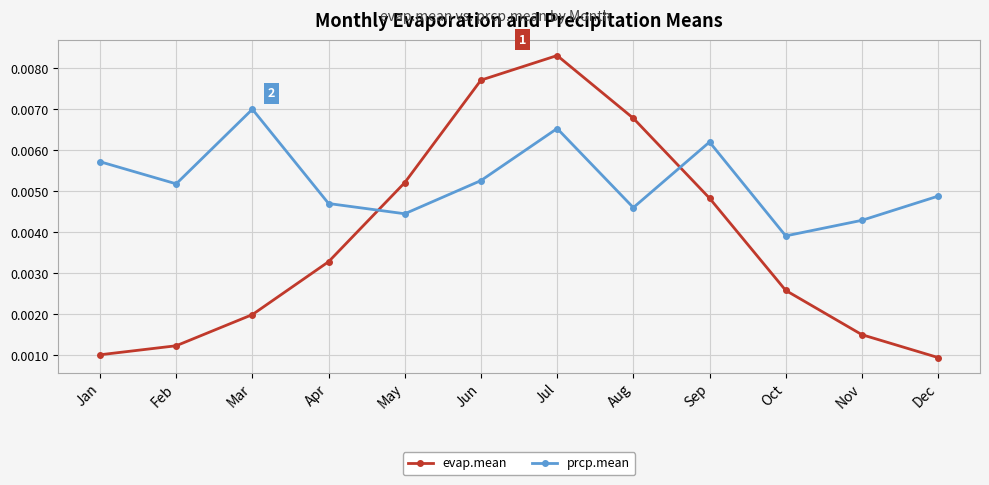

Where is the first local maximum for evap.mean?

Jul